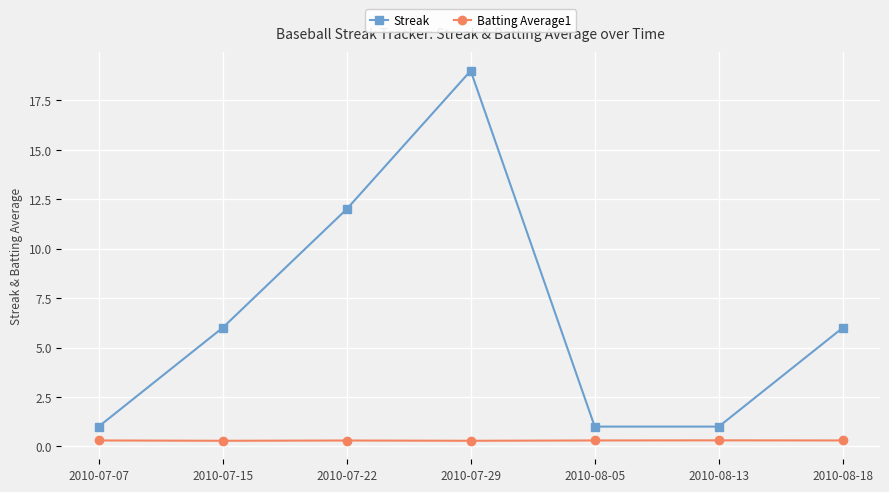

At how many categories does at least one series exceed 14?

1